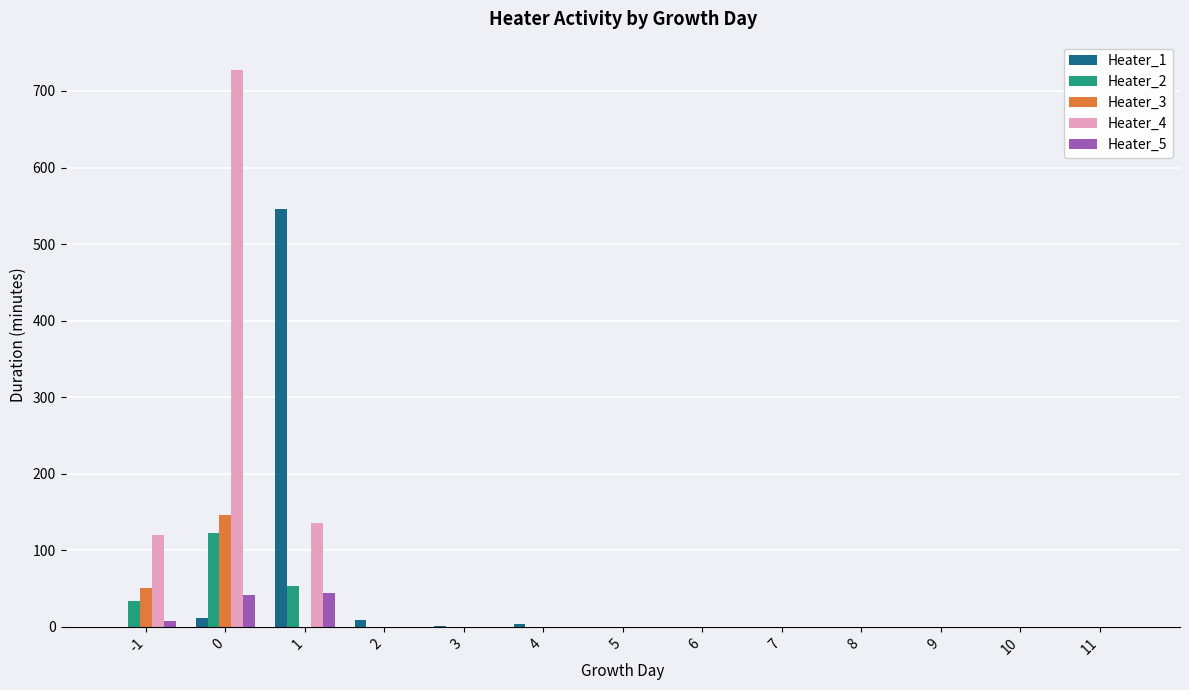

What is the sum of all Heater_3 values?

197